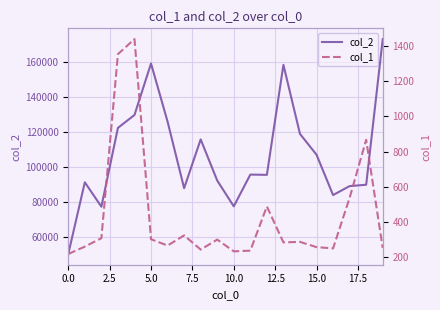

What is the maximum value for col_2?

173092